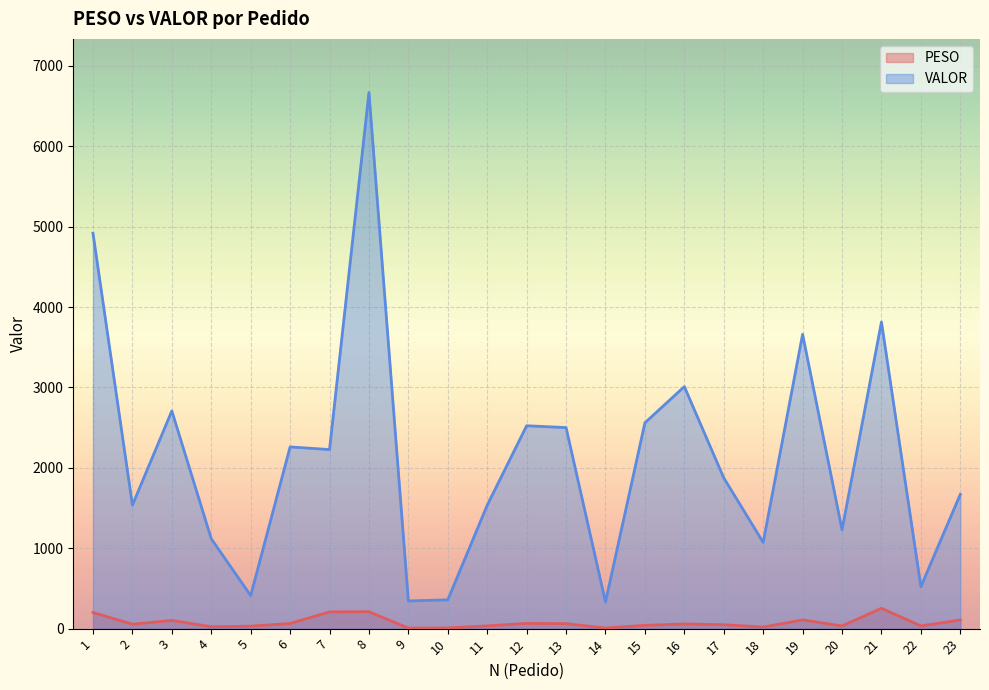

Rank the categories by PESO value from highest to lowest.

21, 8, 7, 1, 19, 23, 3, 12, 6, 13, 16, 2, 17, 15, 11, 22, 20, 5, 4, 18, 10, 14, 9